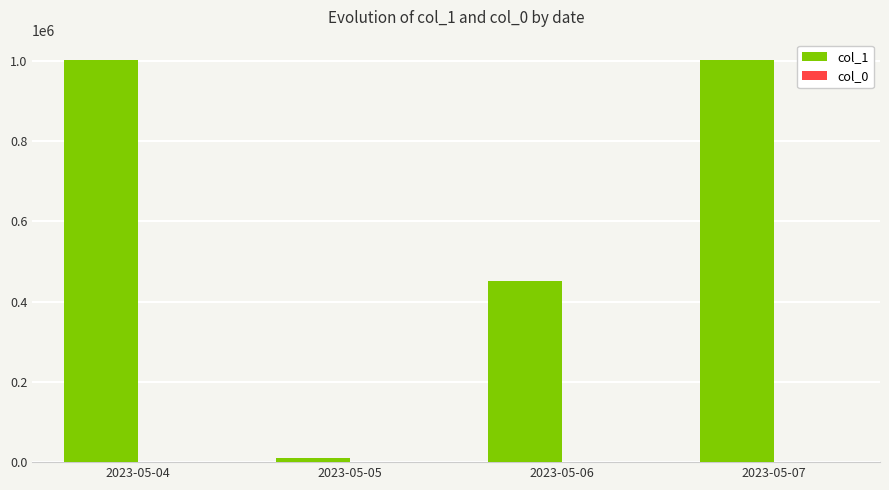

Which series has the largest total across all categories?

col_1